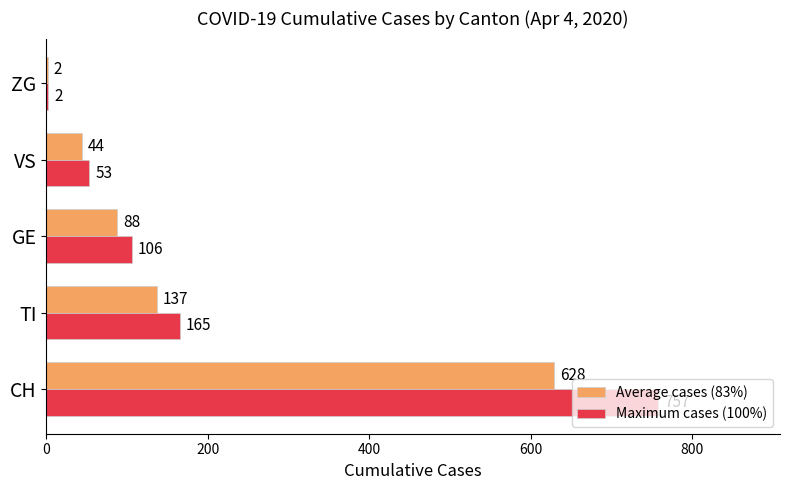

At which category does the chart reach its peak across all series?

CH